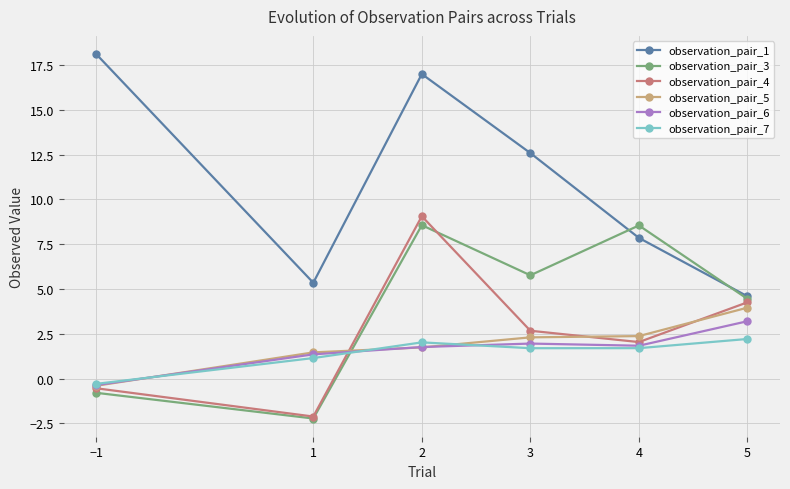

How many lines are shown in the chart?

6